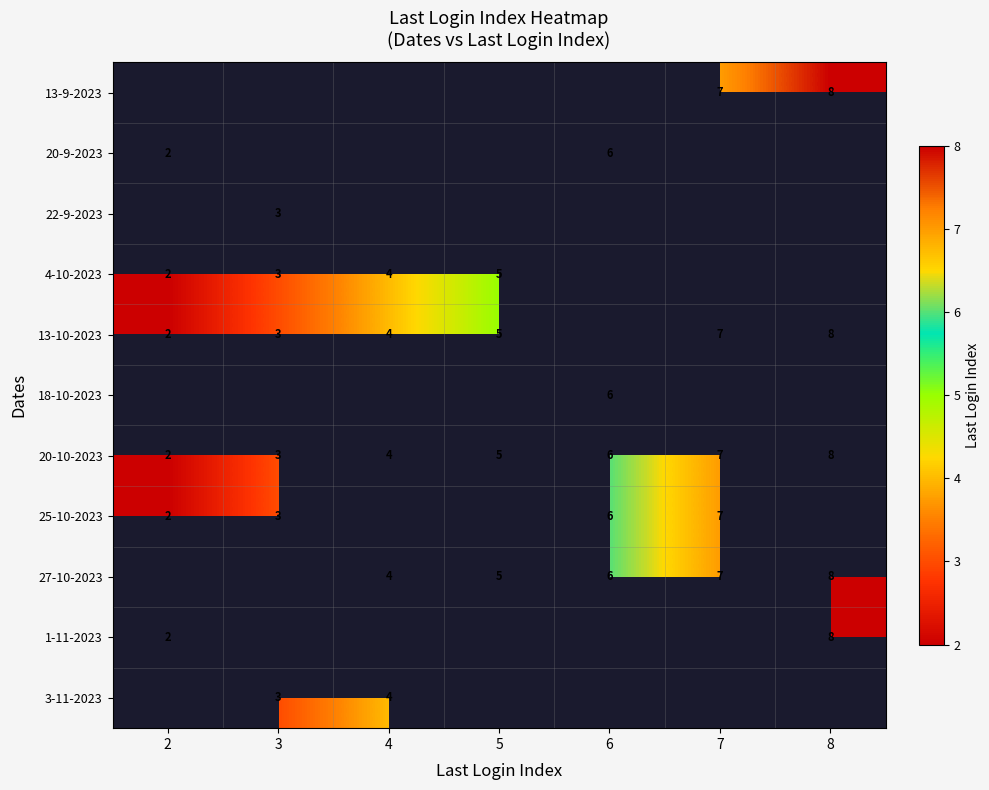

What is the sum of the 20-10-2023 values at 8 and 3?

11